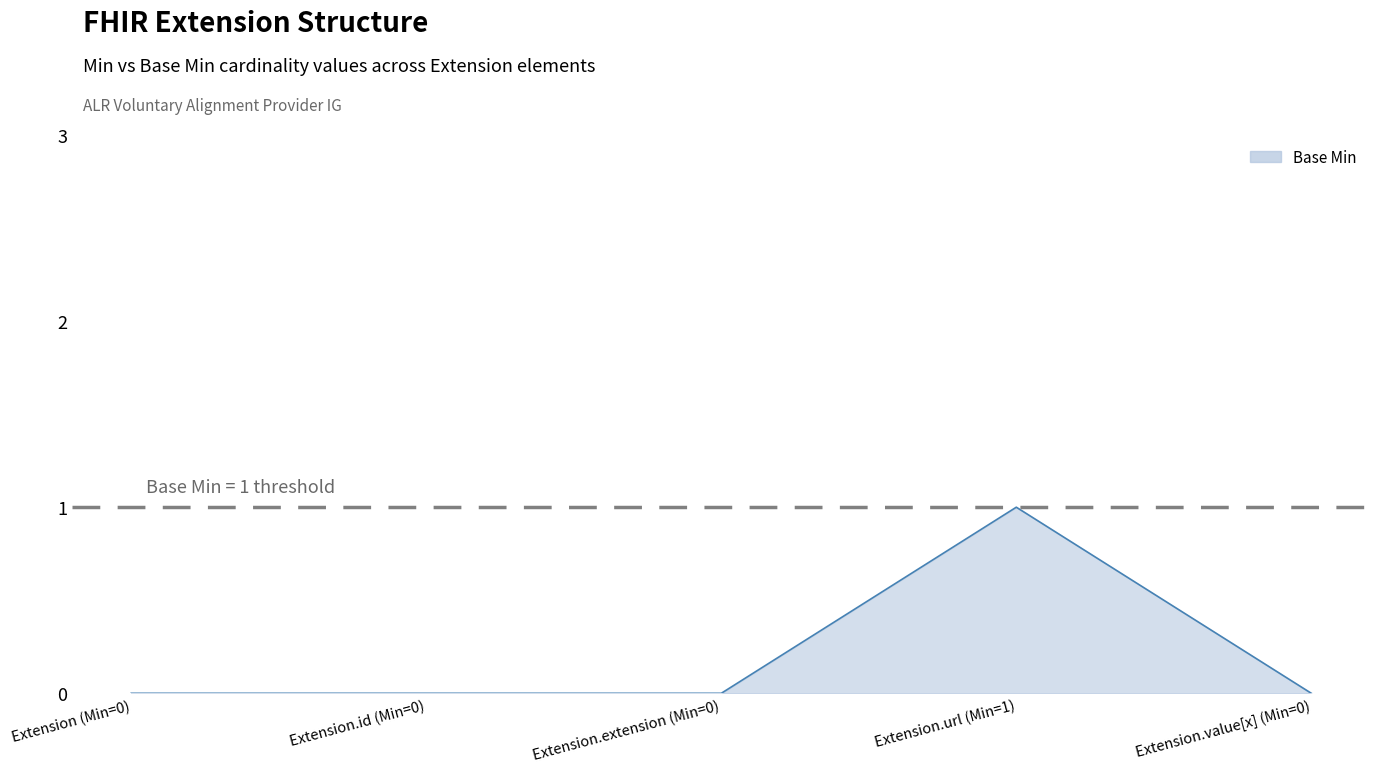

Count the number of categories in the chart.

5